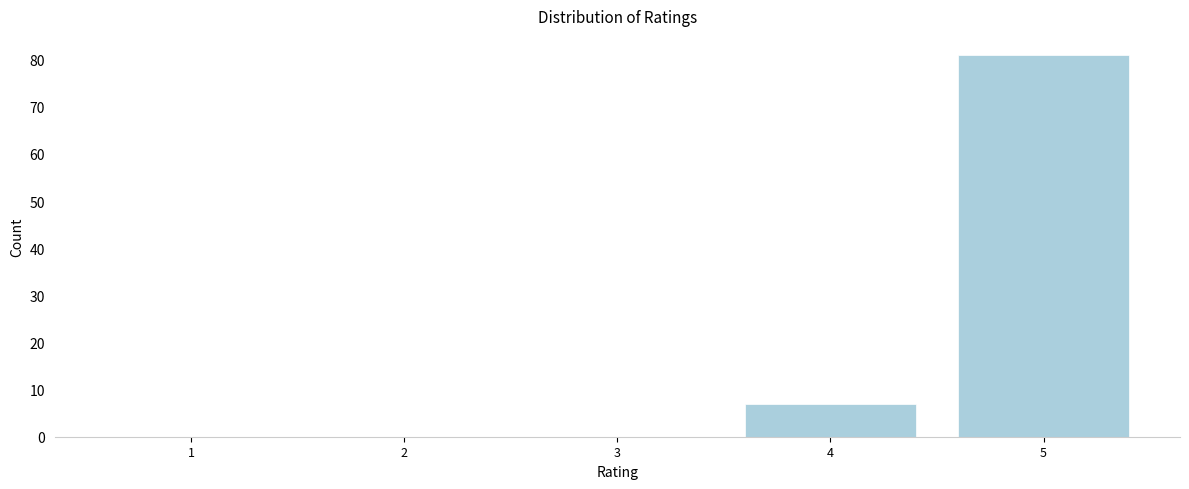

Reading left to right, extract all data points from this chart.

1=0	2=0	3=0	4=7	5=81